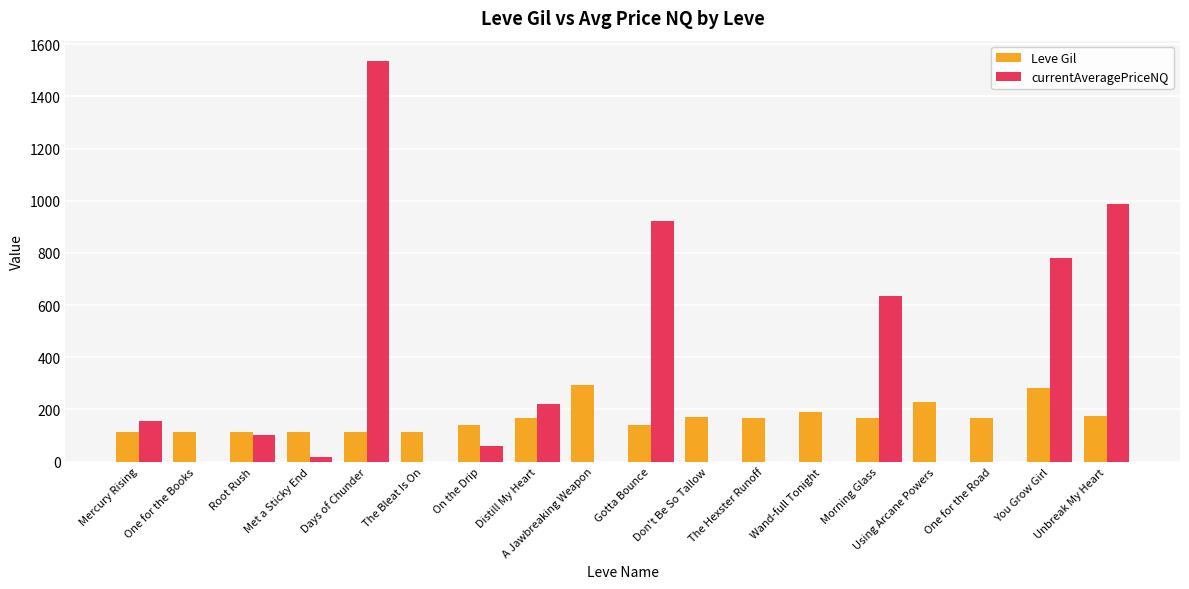

Which series has the largest total across all categories?

currentAveragePriceNQ